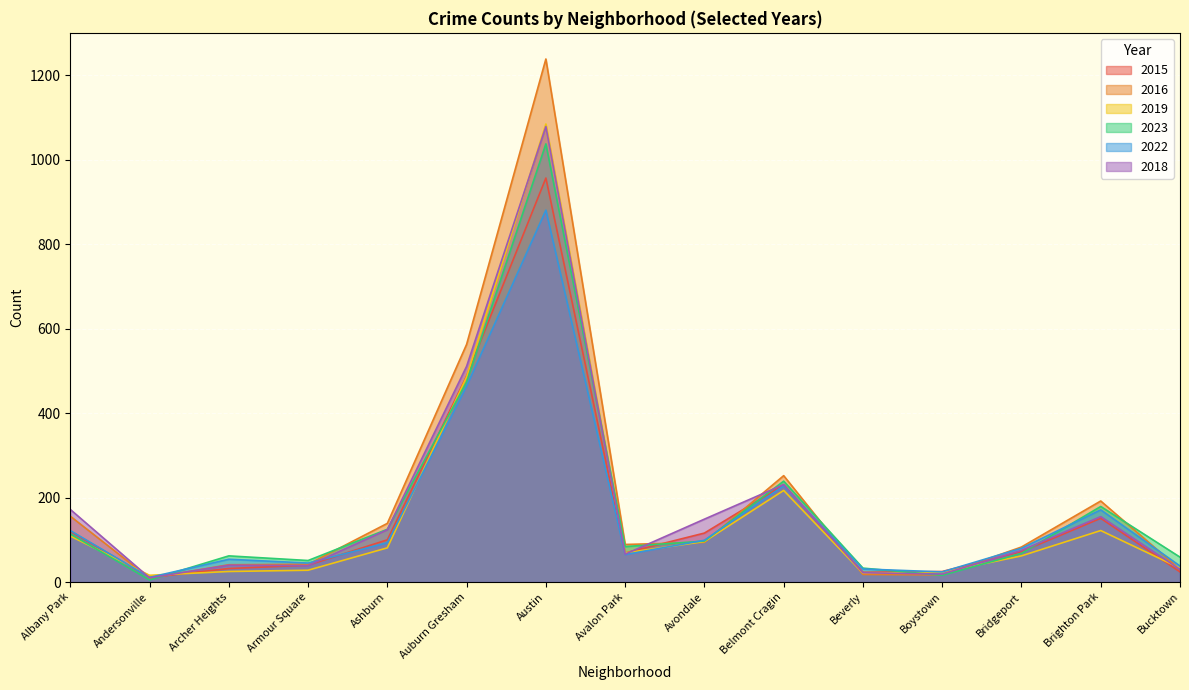

At which label is 2019 closest to 550?

Auburn Gresham